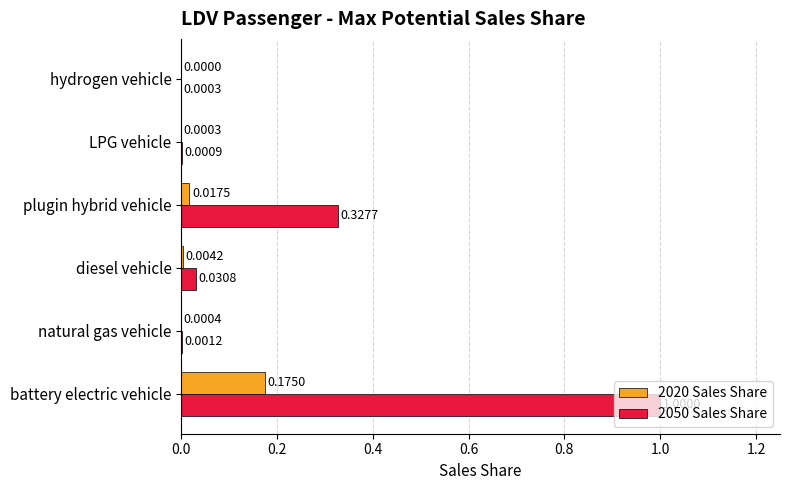

At which category is the sum across all series the highest?

battery electric vehicle